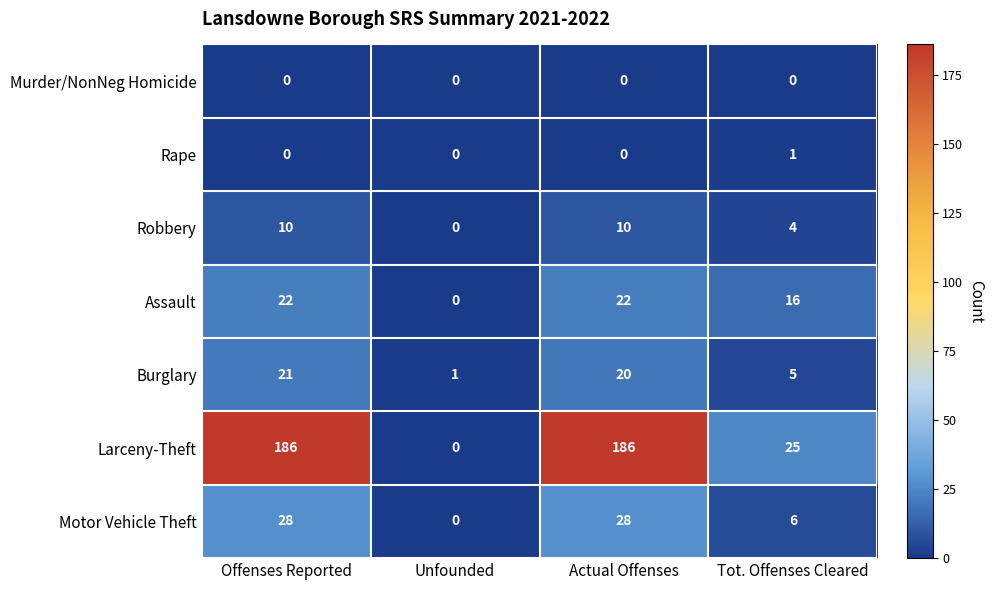

What is the maximum value shown in the chart?

186